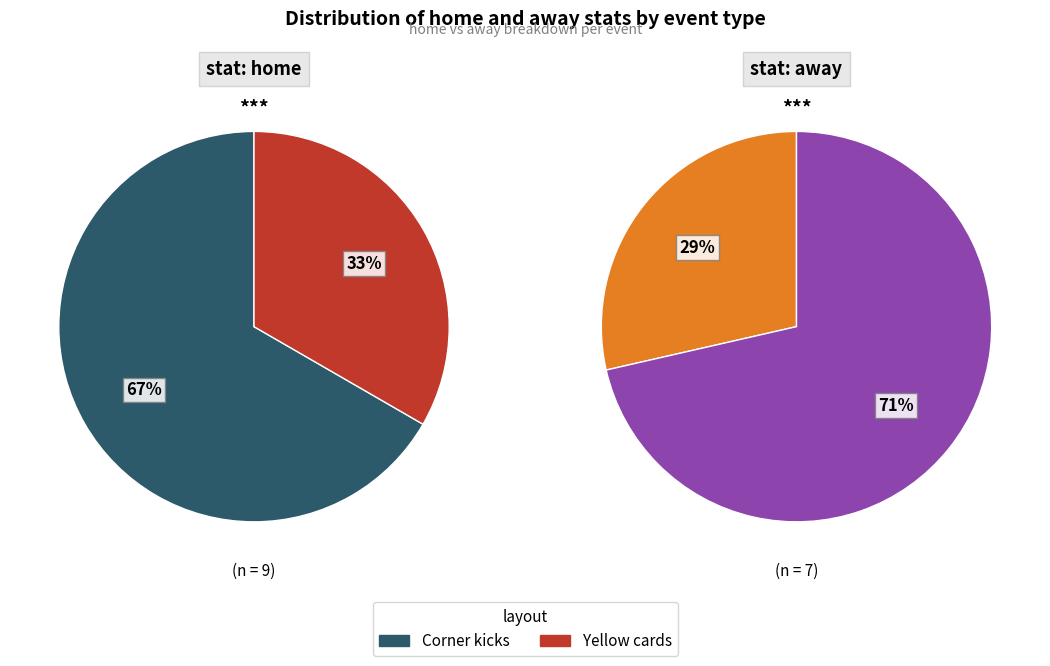

Count the number of slices in the pie.

2